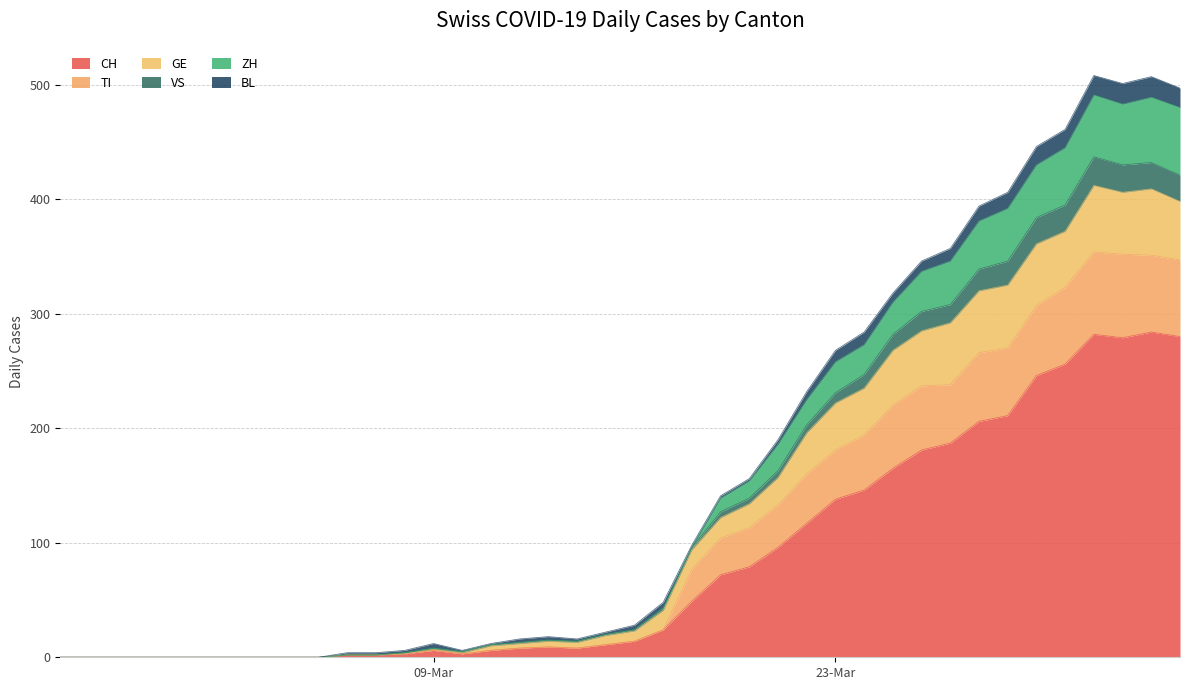

In GE, how many points are higher than both neighbors (excluding endpoints)?

4